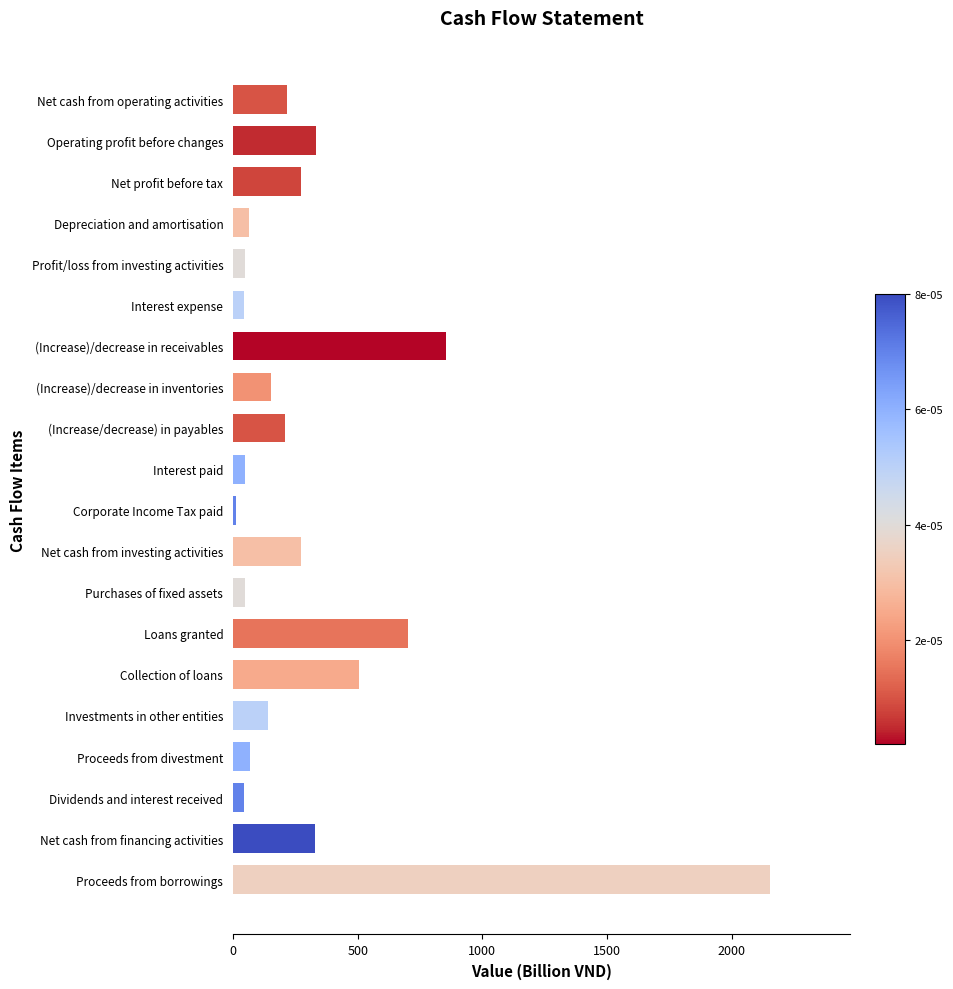

What is the ratio of the value at Net profit before tax to the value at Loans granted?

0.4